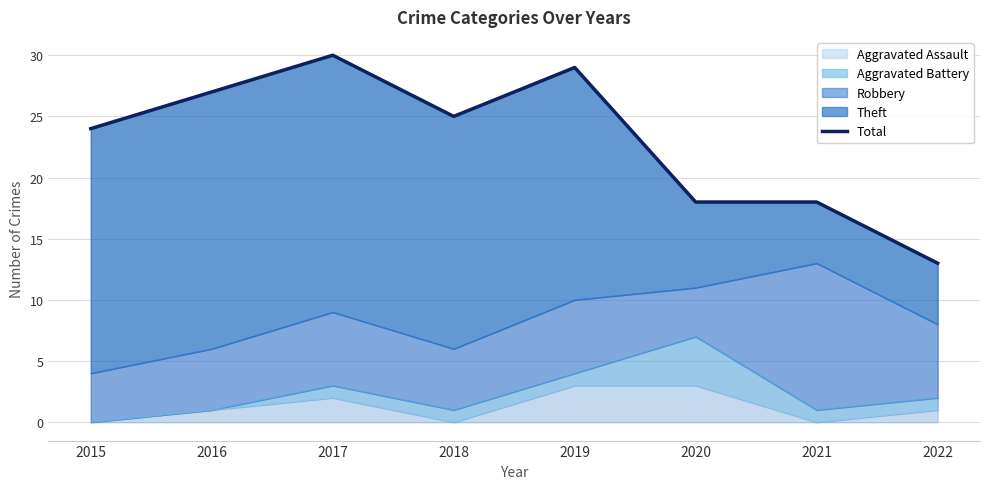

Which label corresponds to the smallest value in the chart?

2022